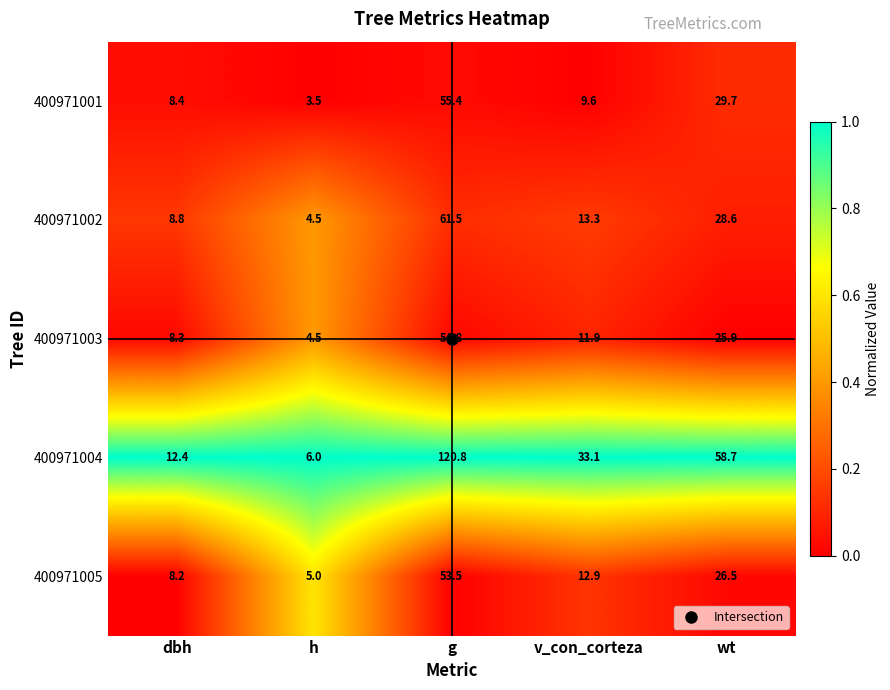

At how many categories does at least one series exceed 19?

3